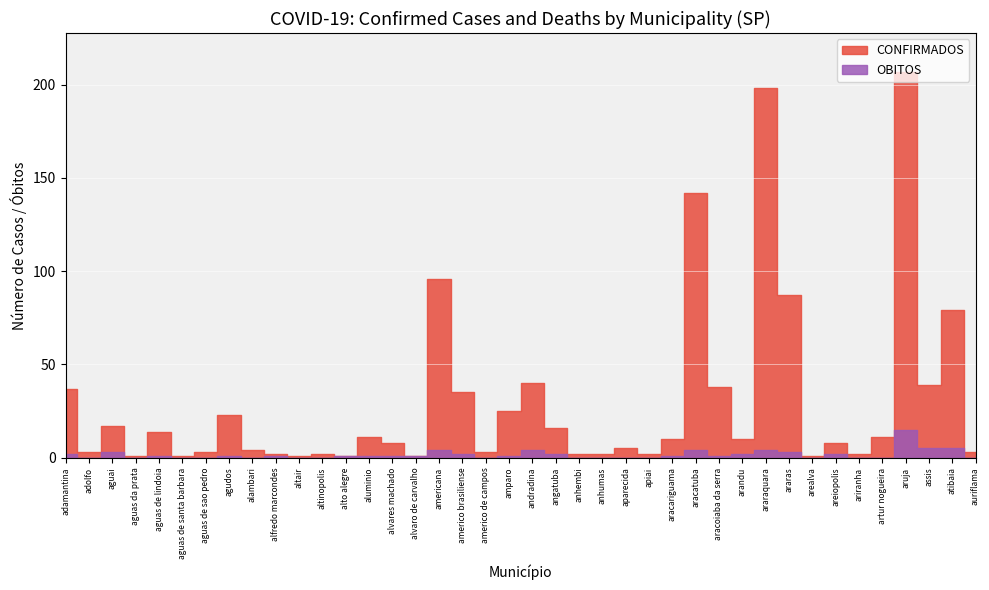

At which label does OBITOS reach its minimum?

adolfo